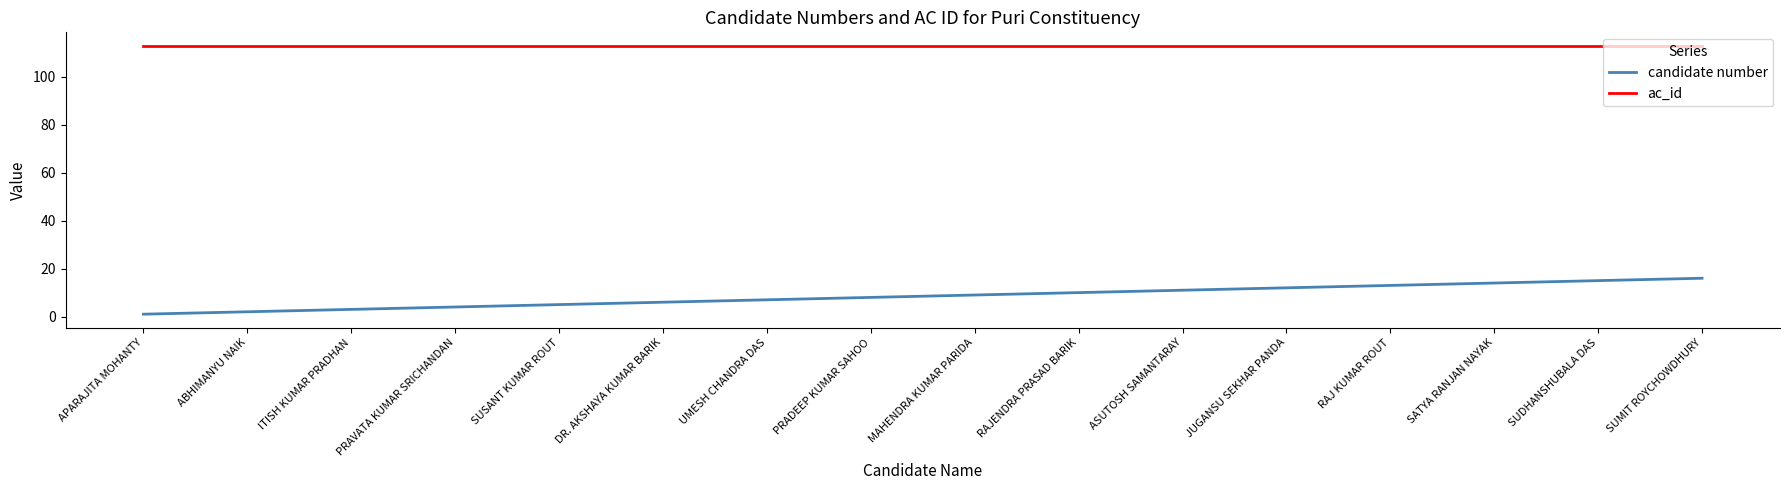

Read the ac_id value at UMESH CHANDRA DAS.

113